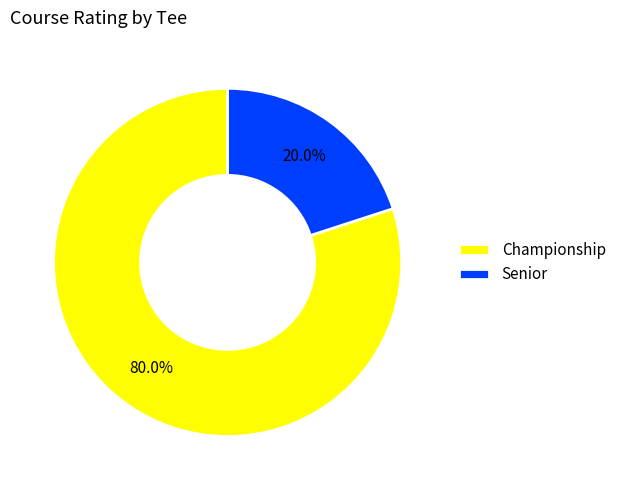

Between Senior and Championship, which is larger?

Championship